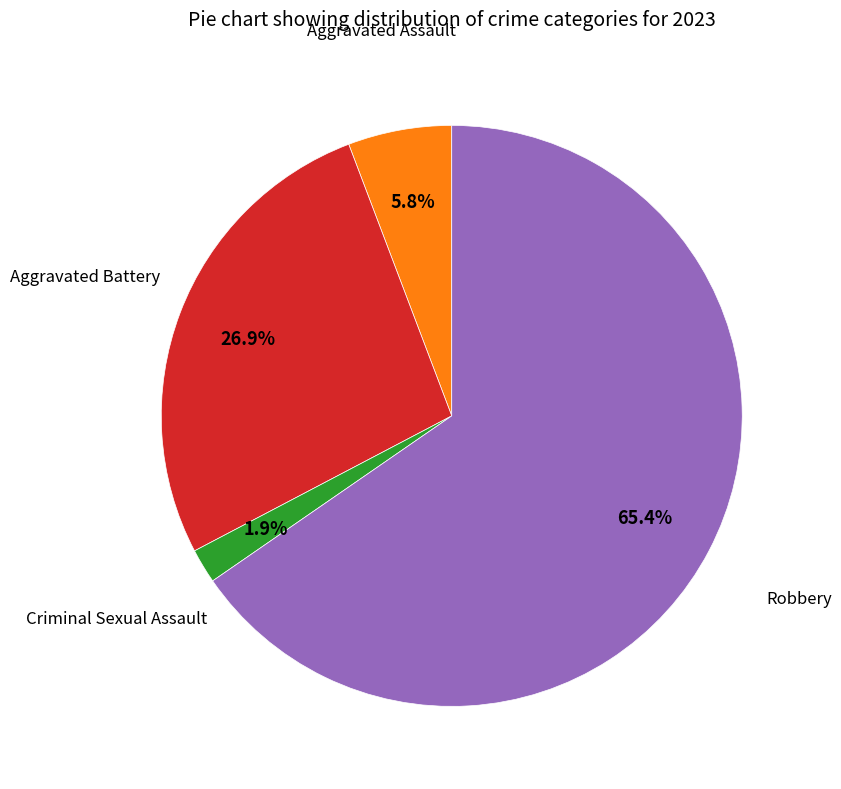

Is there any slice that represents more than half of the pie?

Yes